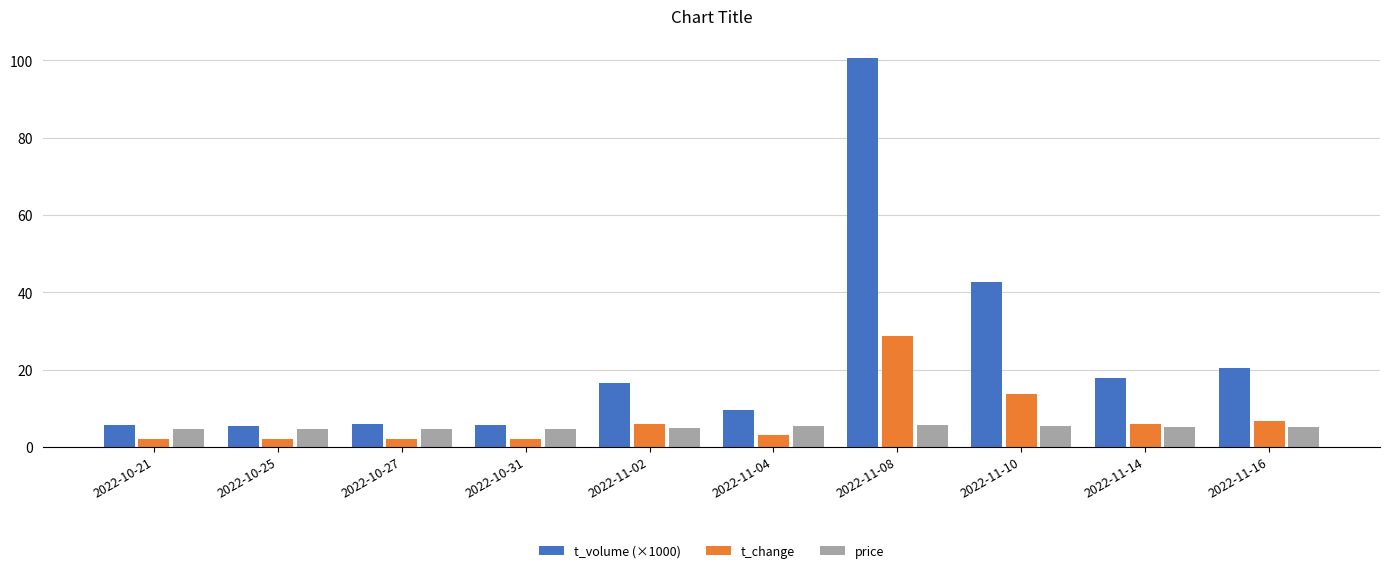

Rank the series at 2022-11-02 from lowest to highest value.

price, t_change, t_volume (×1000)